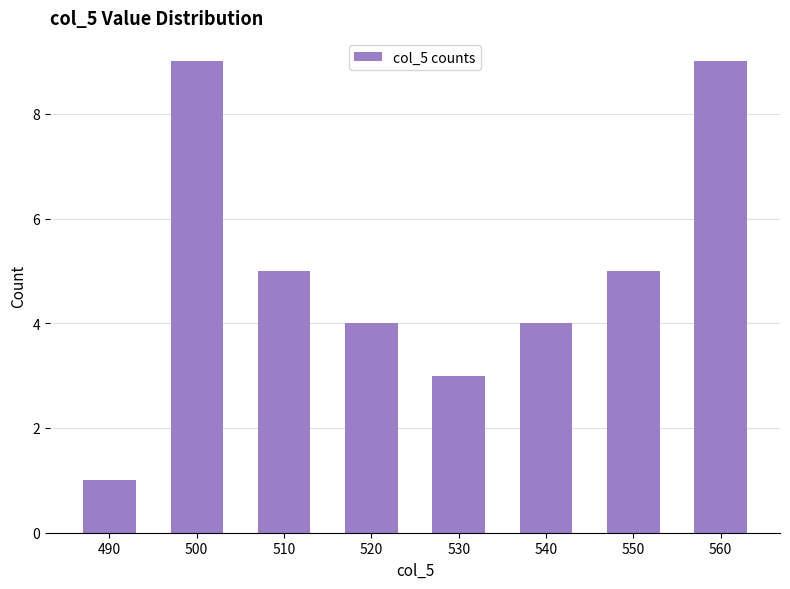

What is the difference between the maximum and minimum values?

8